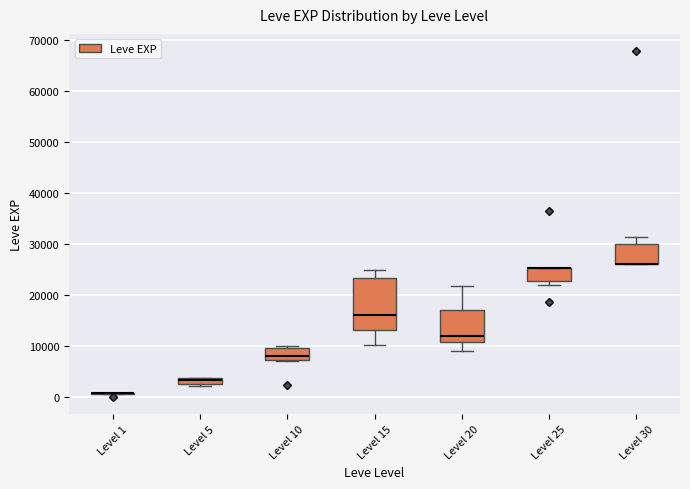

Which box is the tallest, from its lower edge to its upper edge?

Level 15